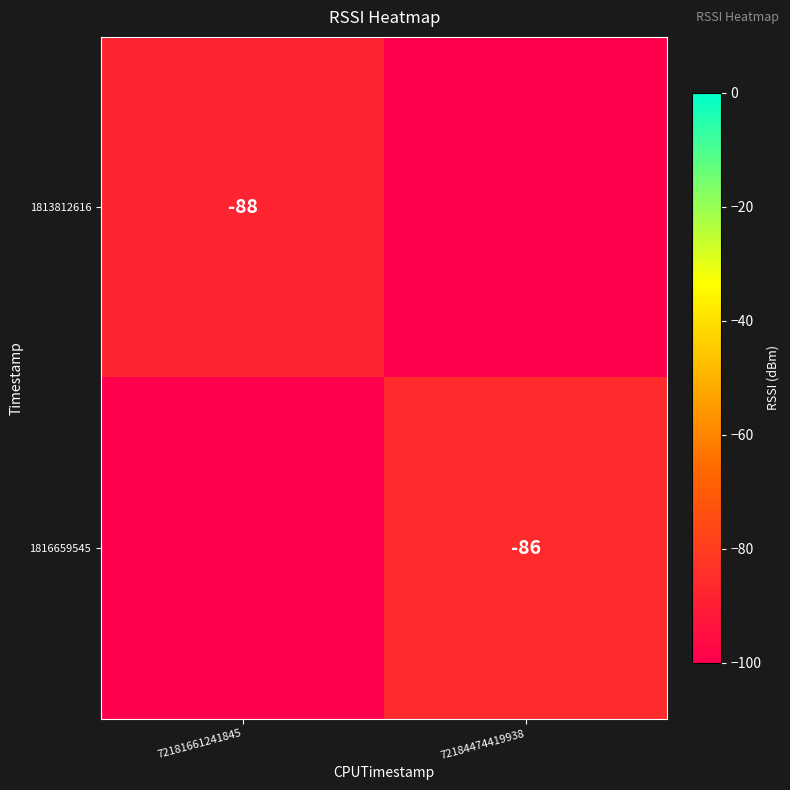

Is it true that 1816659545 equals -51 at 72184474419938?

False